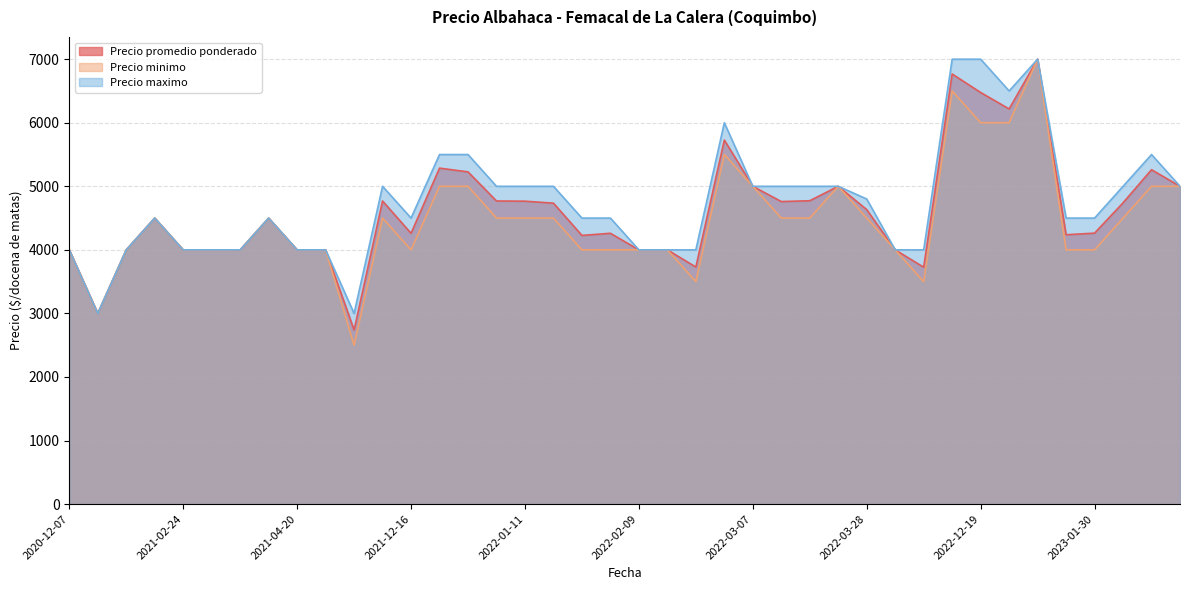

At which category is the sum across all series the highest?

2022-12-26